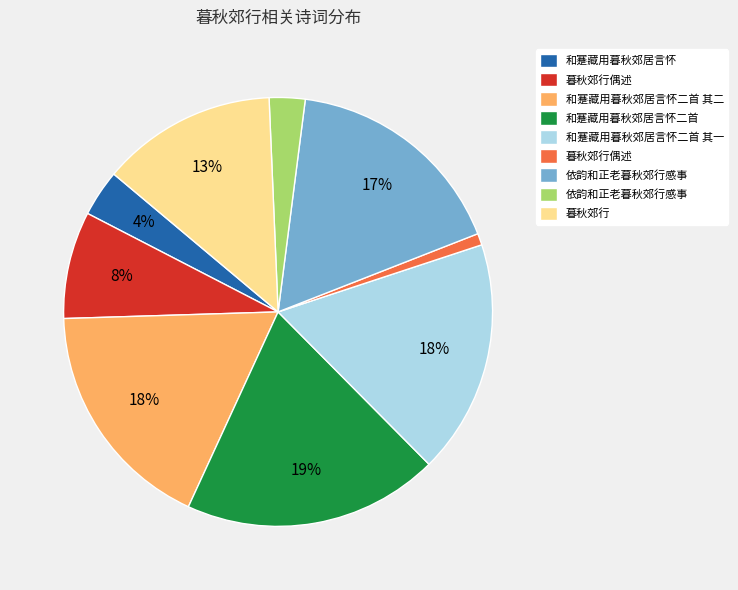

To the nearest percent, what is the average slice percentage?

11%